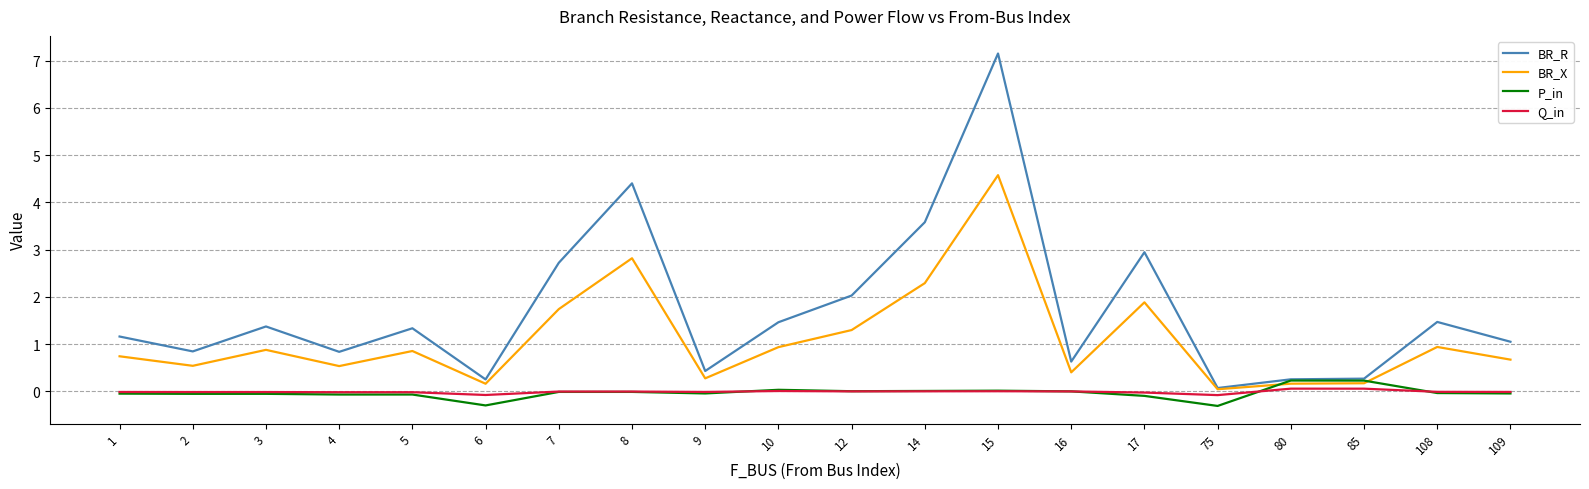

Which series has the largest total across all categories?

BR_R